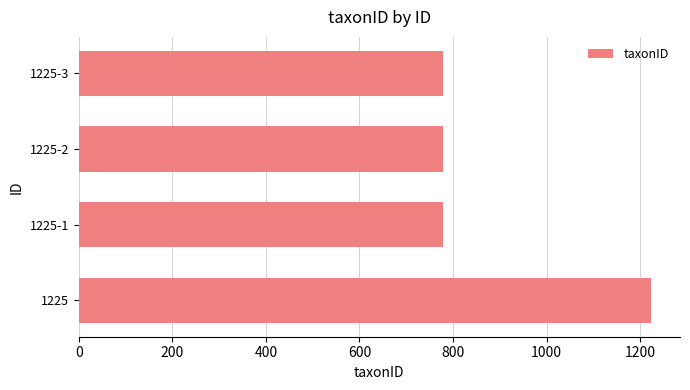

True or false: the data shows 1224 at 1225.

True